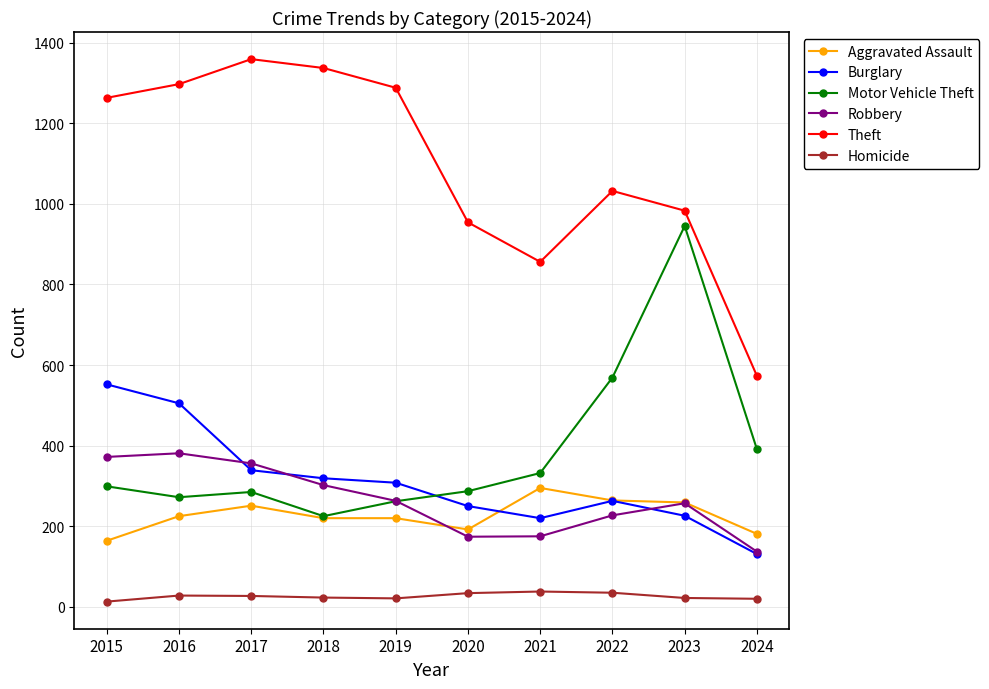

Which label corresponds to the largest value in the chart?

2017